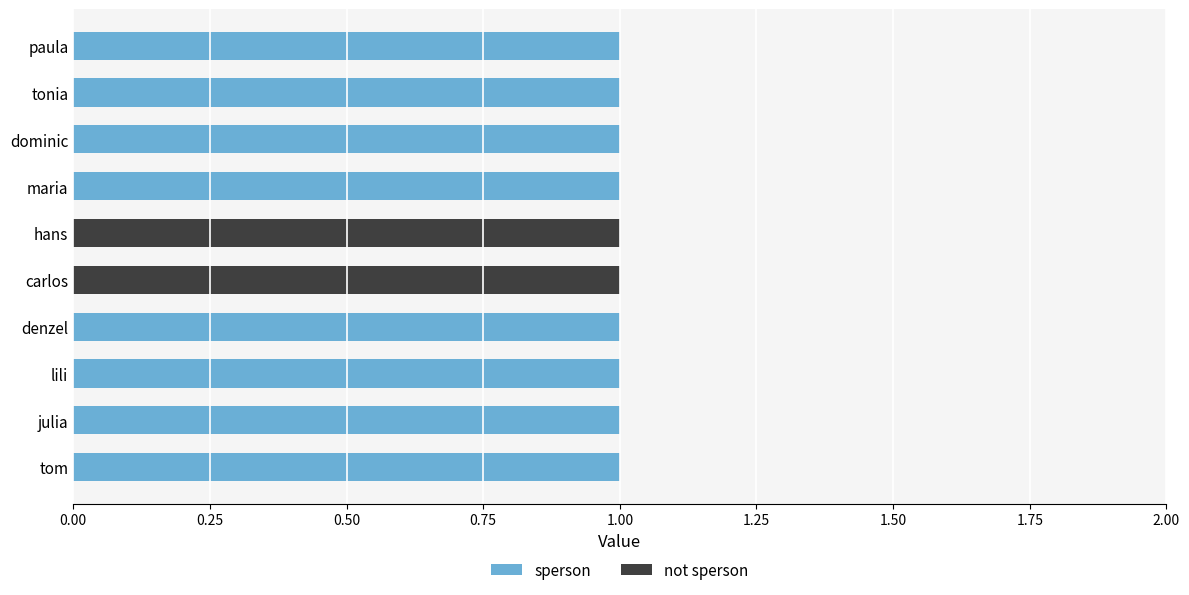

The value of sperson at tonia is 1. True or false?

True